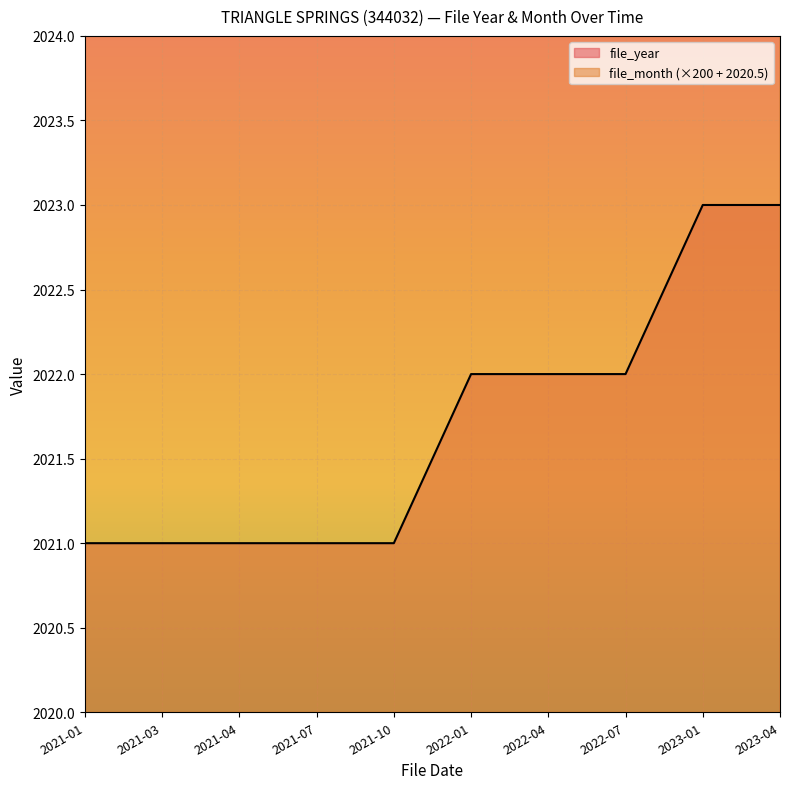

Reading left to right, transcribe all the data shown in this chart.

file_year: 2021.0	2021.0	2021.0	2021.0	2021.0	2022.0	2022.0	2022.0	2023.0	2023.0
file_month: 2220.5	2620.5	2820.5	3420.5	4020.5	2220.5	2820.5	3420.5	2220.5	2820.5